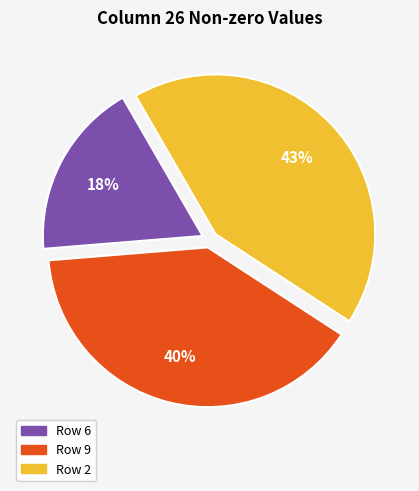

The Row 9 slice represents 49% of the pie. True or false?

False